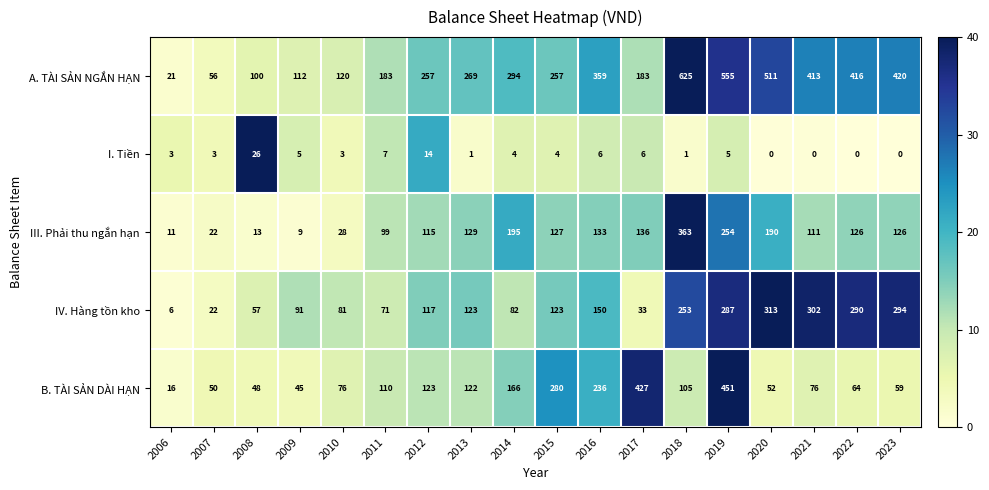

What is the maximum value shown in the chart?

625